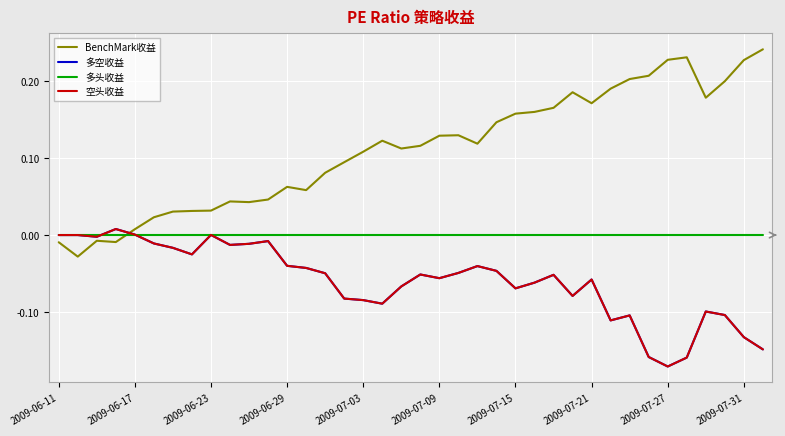

How many interior local valleys does the 空头收益 series have?

9